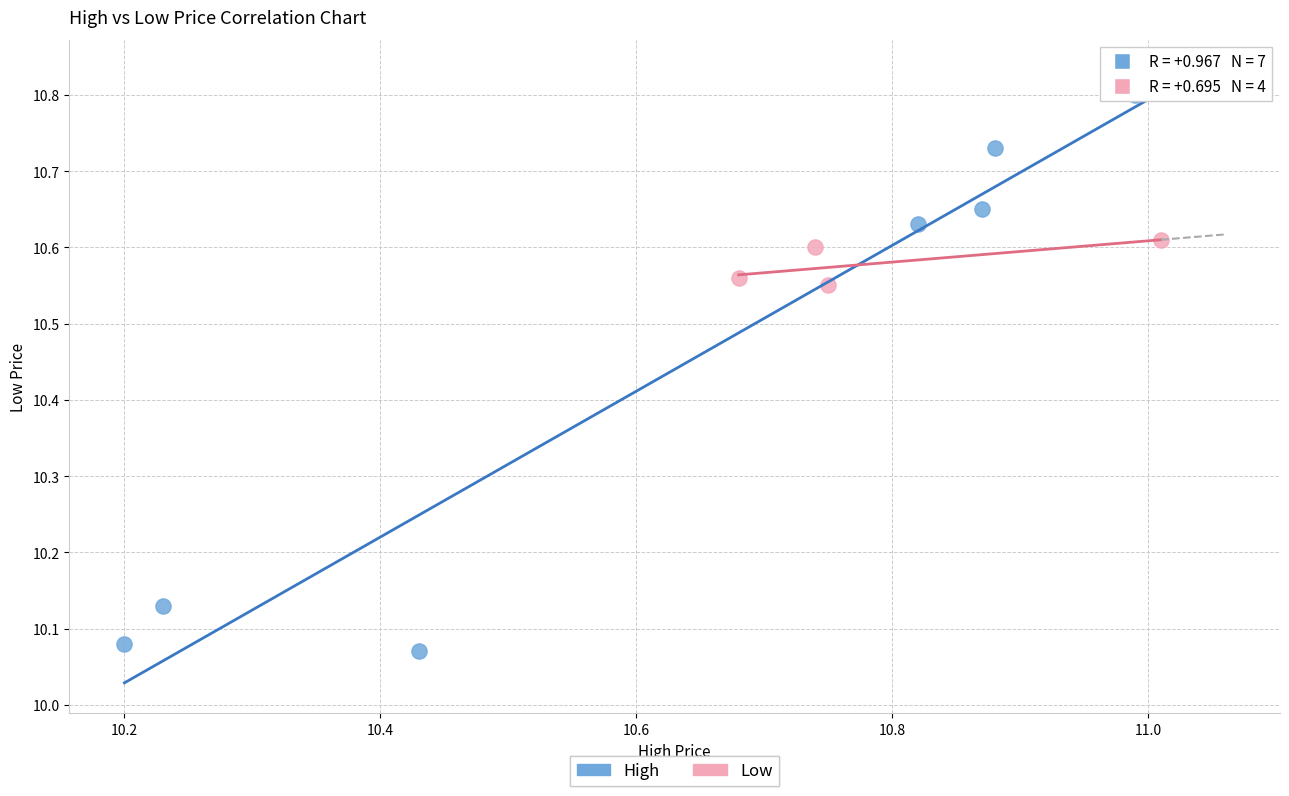

Which series reaches the minimum Y coordinate?

High